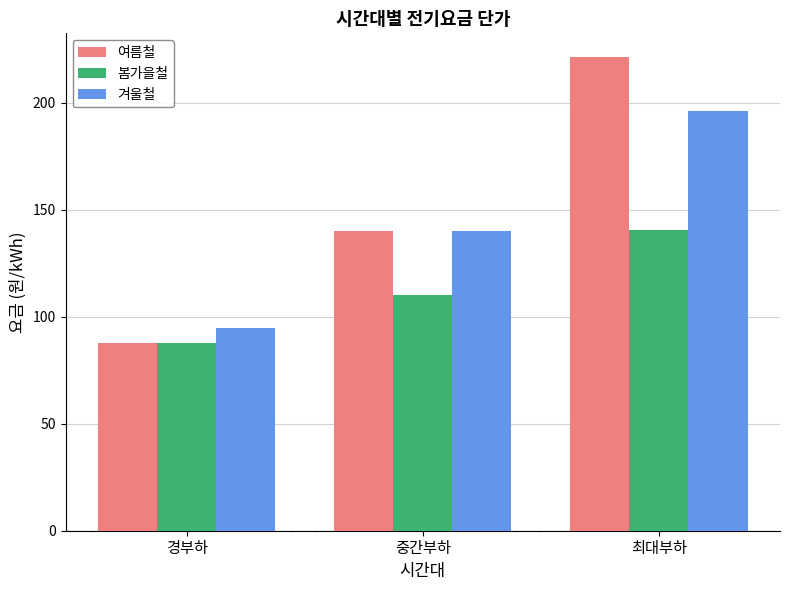

Which series has the largest range (max minus min)?

여름철